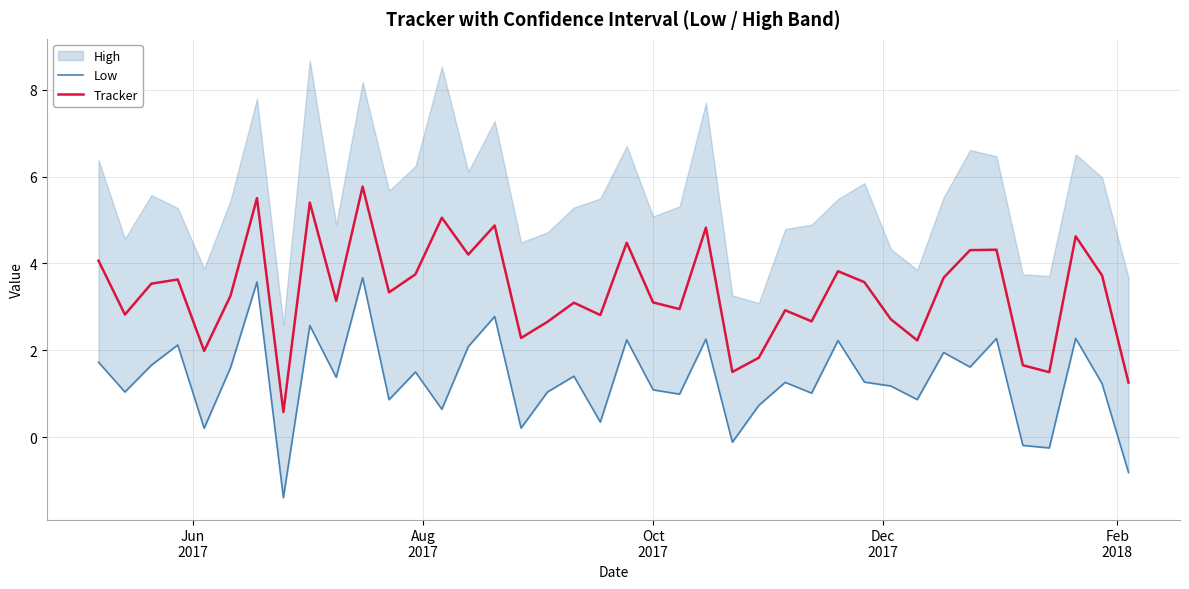

What is the difference between the maximum and minimum values in the Low series?

5.1